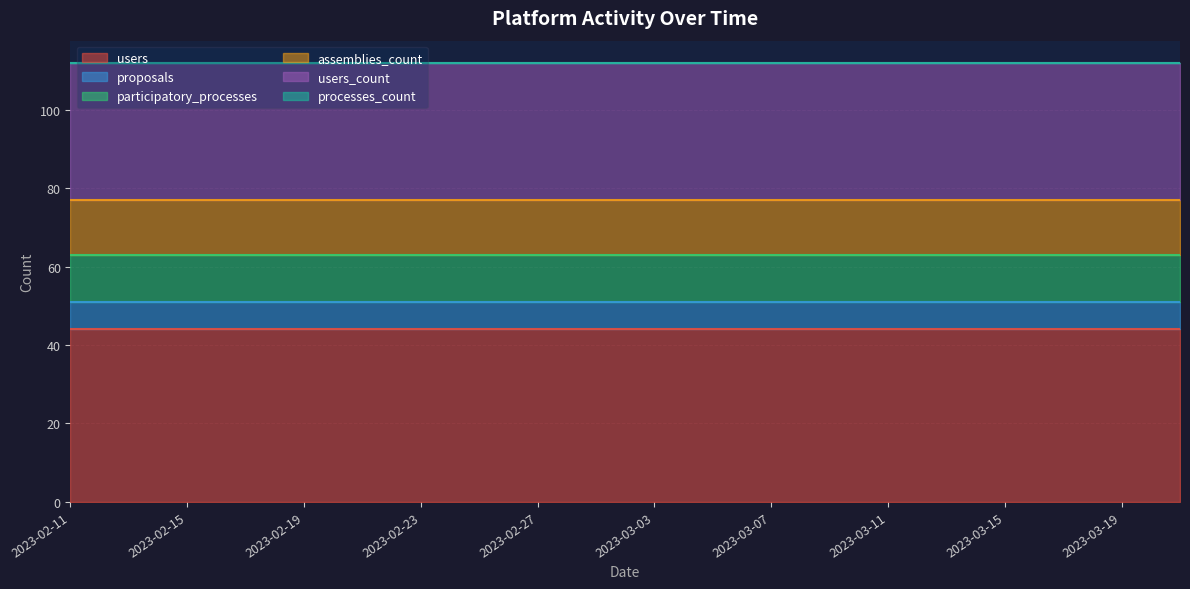

Reading left to right, list all the values displayed in this chart.

users: 2023-02-11=44	2023-02-13=44	2023-02-15=44	2023-02-17=44	2023-02-19=44	2023-02-21=44	2023-02-23=44	2023-02-25=44	2023-02-27=44	2023-03-01=44	2023-03-03=44	2023-03-05=44	2023-03-07=44	2023-03-09=44	2023-03-11=44	2023-03-13=44	2023-03-15=44	2023-03-17=44	2023-03-19=44	2023-03-21=44
proposals: 2023-02-11=7	2023-02-13=7	2023-02-15=7	2023-02-17=7	2023-02-19=7	2023-02-21=7	2023-02-23=7	2023-02-25=7	2023-02-27=7	2023-03-01=7	2023-03-03=7	2023-03-05=7	2023-03-07=7	2023-03-09=7	2023-03-11=7	2023-03-13=7	2023-03-15=7	2023-03-17=7	2023-03-19=7	2023-03-21=7
participatory_processes: 2023-02-11=12	2023-02-13=12	2023-02-15=12	2023-02-17=12	2023-02-19=12	2023-02-21=12	2023-02-23=12	2023-02-25=12	2023-02-27=12	2023-03-01=12	2023-03-03=12	2023-03-05=12	2023-03-07=12	2023-03-09=12	2023-03-11=12	2023-03-13=12	2023-03-15=12	2023-03-17=12	2023-03-19=12	2023-03-21=12
assemblies_count: 2023-02-11=14	2023-02-13=14	2023-02-15=14	2023-02-17=14	2023-02-19=14	2023-02-21=14	2023-02-23=14	2023-02-25=14	2023-02-27=14	2023-03-01=14	2023-03-03=14	2023-03-05=14	2023-03-07=14	2023-03-09=14	2023-03-11=14	2023-03-13=14	2023-03-15=14	2023-03-17=14	2023-03-19=14	2023-03-21=14
users_count: 2023-02-11=35	2023-02-13=35	2023-02-15=35	2023-02-17=35	2023-02-19=35	2023-02-21=35	2023-02-23=35	2023-02-25=35	2023-02-27=35	2023-03-01=35	2023-03-03=35	2023-03-05=35	2023-03-07=35	2023-03-09=35	2023-03-11=35	2023-03-13=35	2023-03-15=35	2023-03-17=35	2023-03-19=35	2023-03-21=35
processes_count: 2023-02-11=0	2023-02-13=0	2023-02-15=0	2023-02-17=0	2023-02-19=0	2023-02-21=0	2023-02-23=0	2023-02-25=0	2023-02-27=0	2023-03-01=0	2023-03-03=0	2023-03-05=0	2023-03-07=0	2023-03-09=0	2023-03-11=0	2023-03-13=0	2023-03-15=0	2023-03-17=0	2023-03-19=0	2023-03-21=0